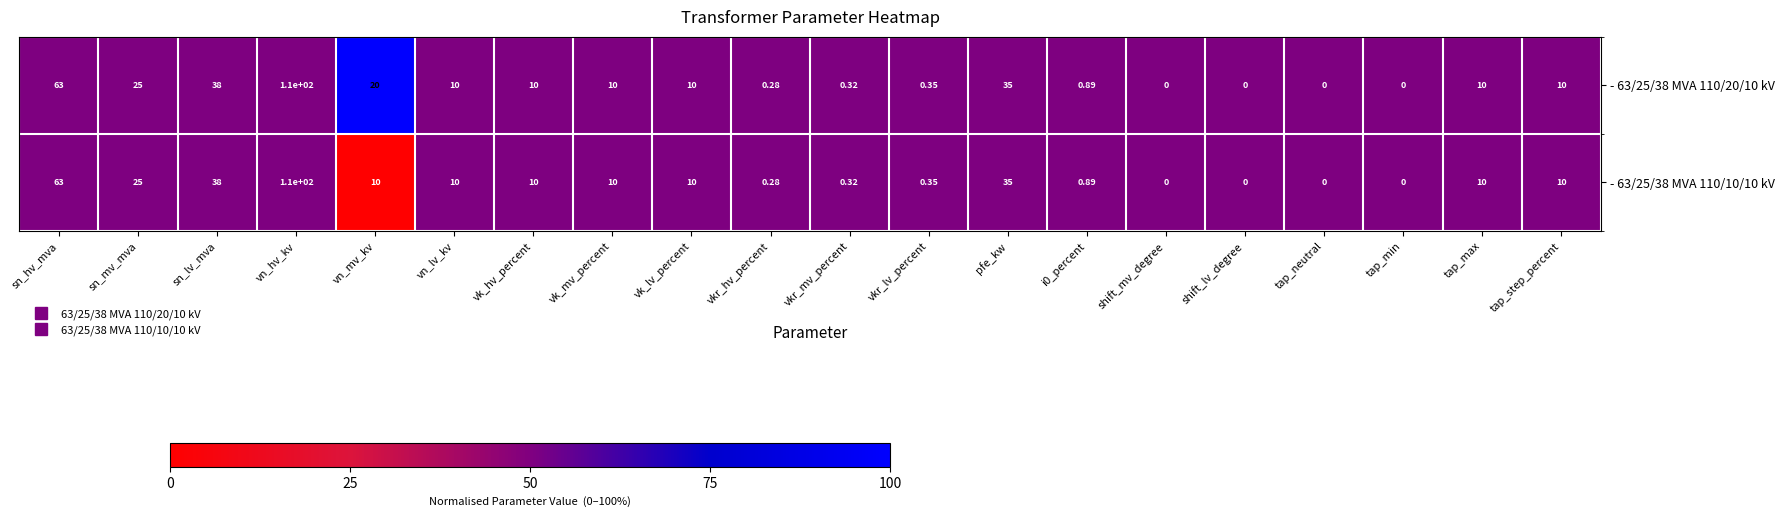

List the series in order of their overall mean, lowest first.

- 63/25/38 MVA 110/10/10 kV, - 63/25/38 MVA 110/20/10 kV